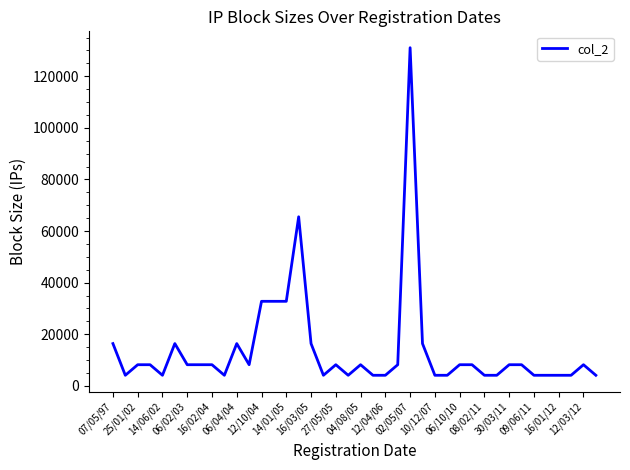

What is the smallest value displayed?

4096